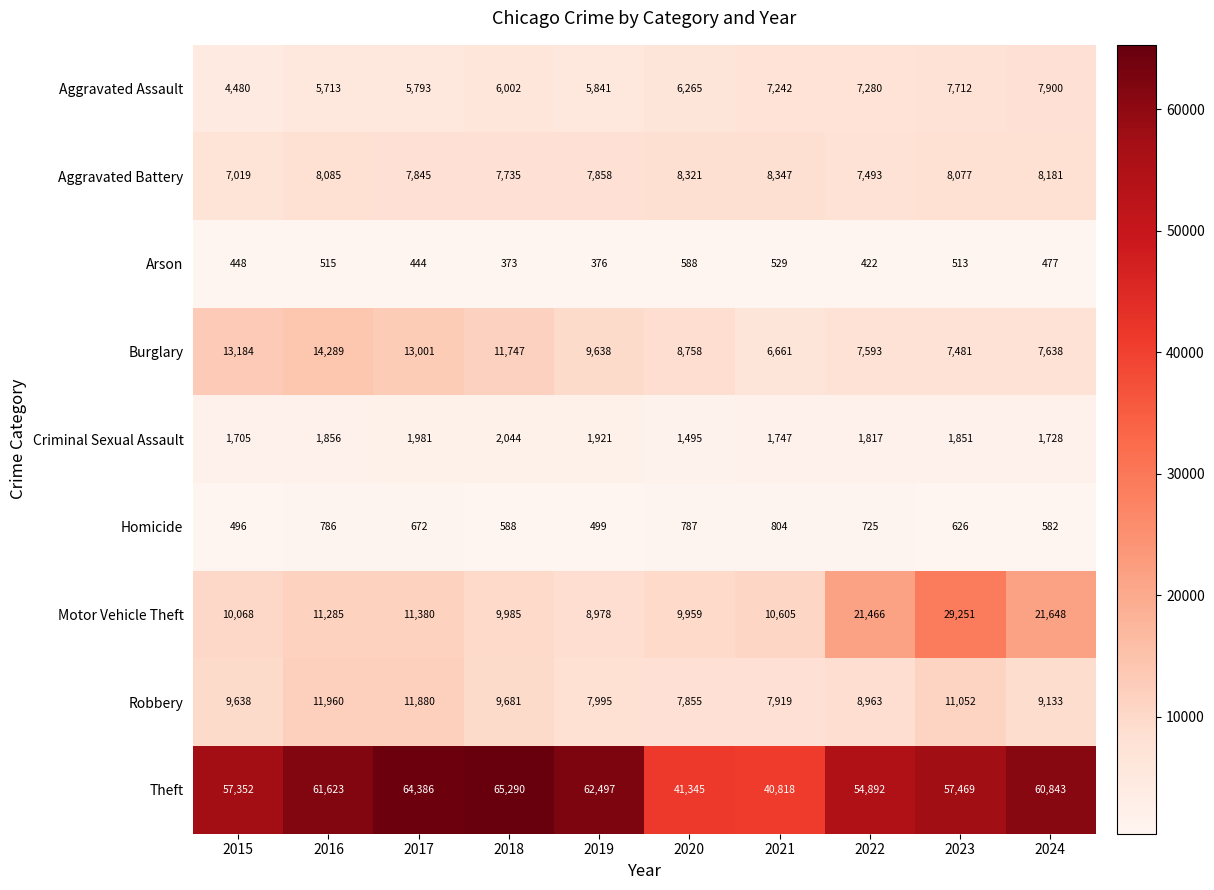

List the series in order of their peak value, highest first.

Theft, Motor Vehicle Theft, Burglary, Robbery, Aggravated Battery, Aggravated Assault, Criminal Sexual Assault, Homicide, Arson